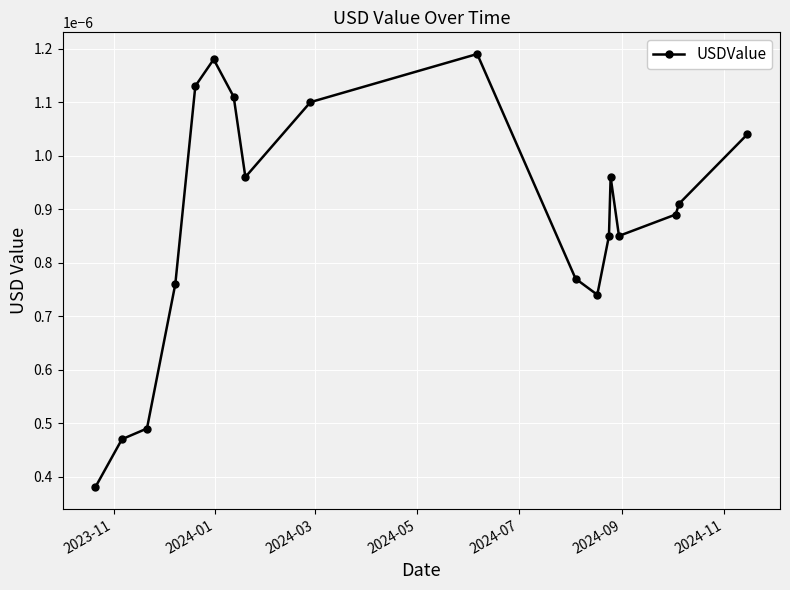

Count the values in the range 0 to 1.

18